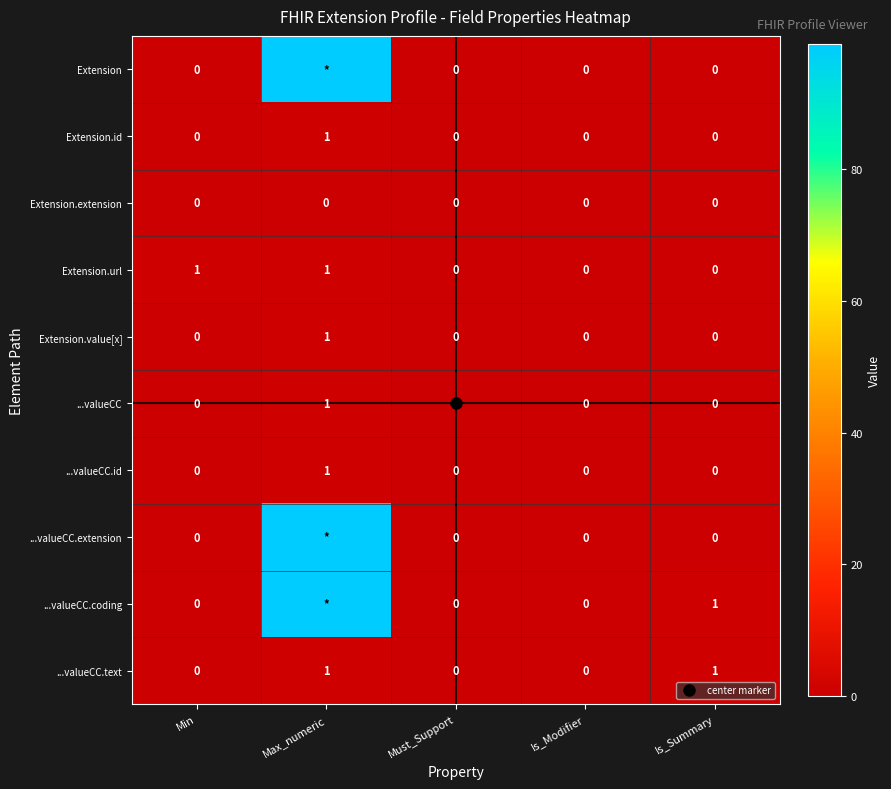

List the series in order of their peak value, lowest first.

Extension.extension, Extension.id, Extension.url, Extension.value[x], ...valueCC, ...valueCC.id, ...valueCC.text, Extension, ...valueCC.extension, ...valueCC.coding